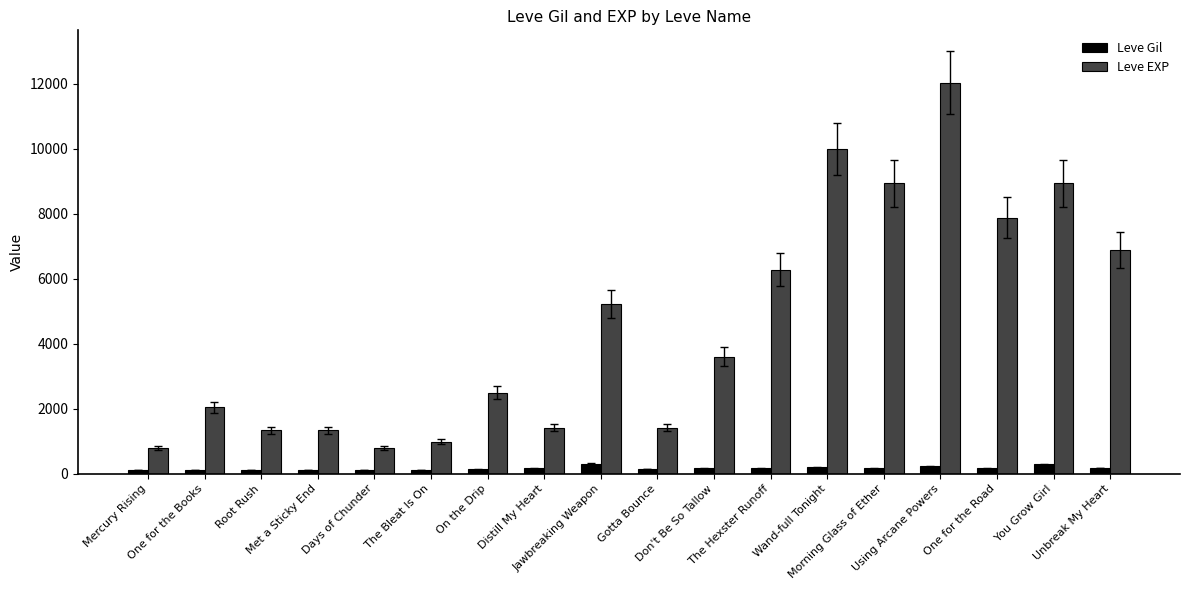

What is the maximum value shown in the chart?

12030